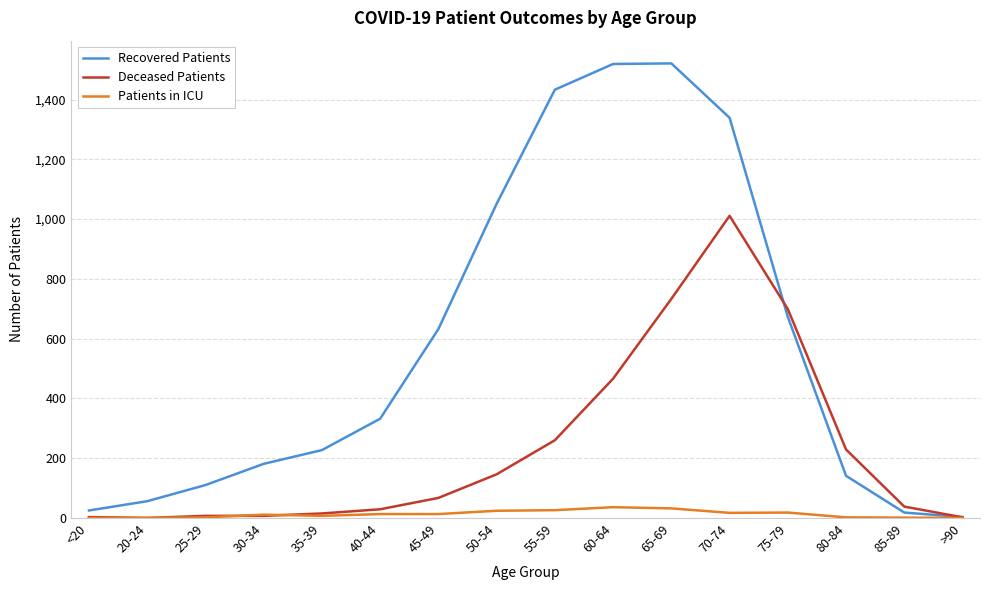

What is the sum of the Deceased Patients values at 85-89 and 55-59?

298